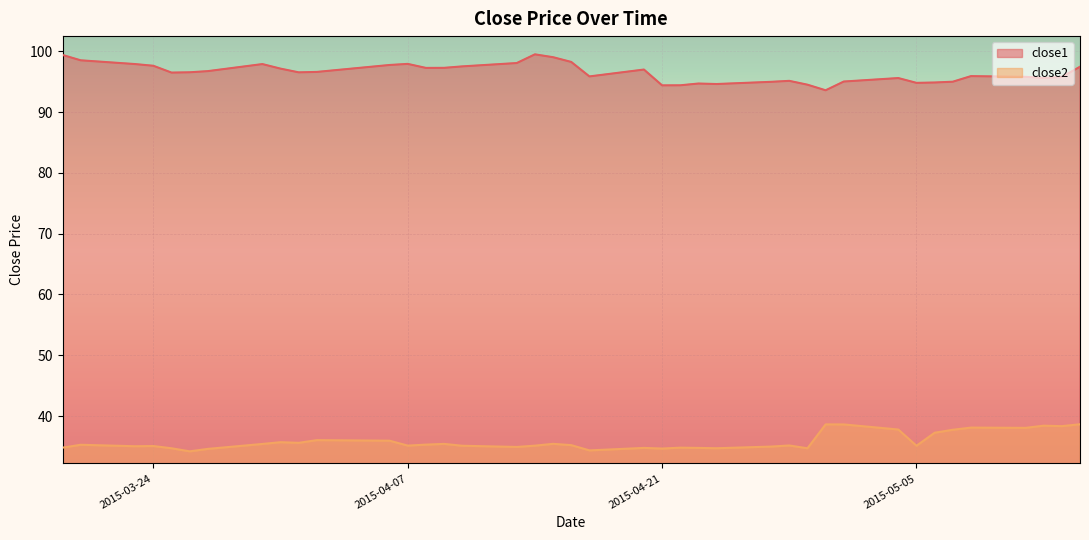

How many lines are shown in the chart?

2